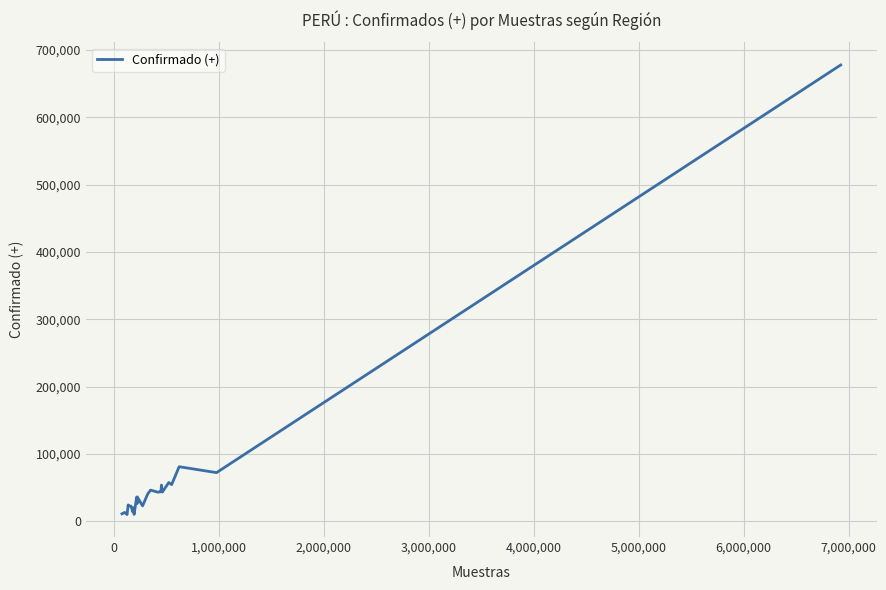

What is the average value?

59884